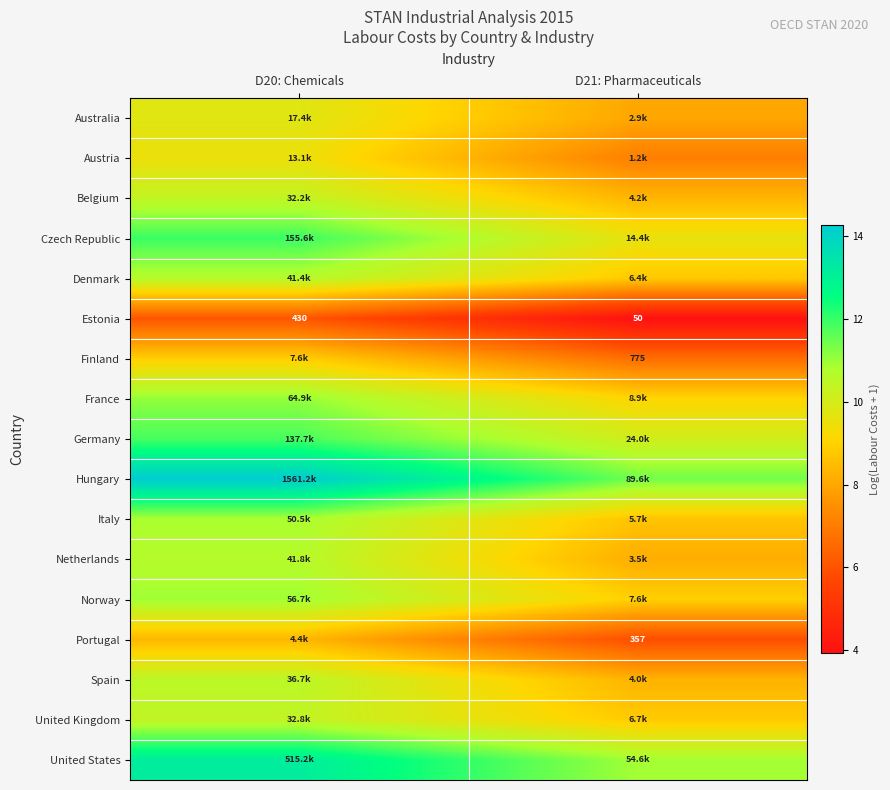

True or false: Portugal has a value of 2.0 at D21: Pharmaceuticals.

False